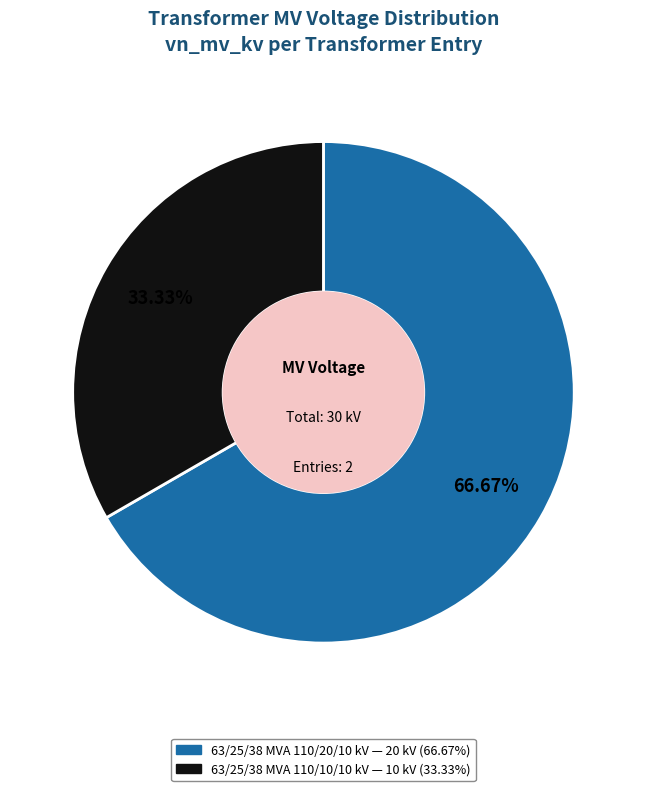

Is it true that 63/25/38 MVA 110/20/10 kV is 75% of the pie?

False